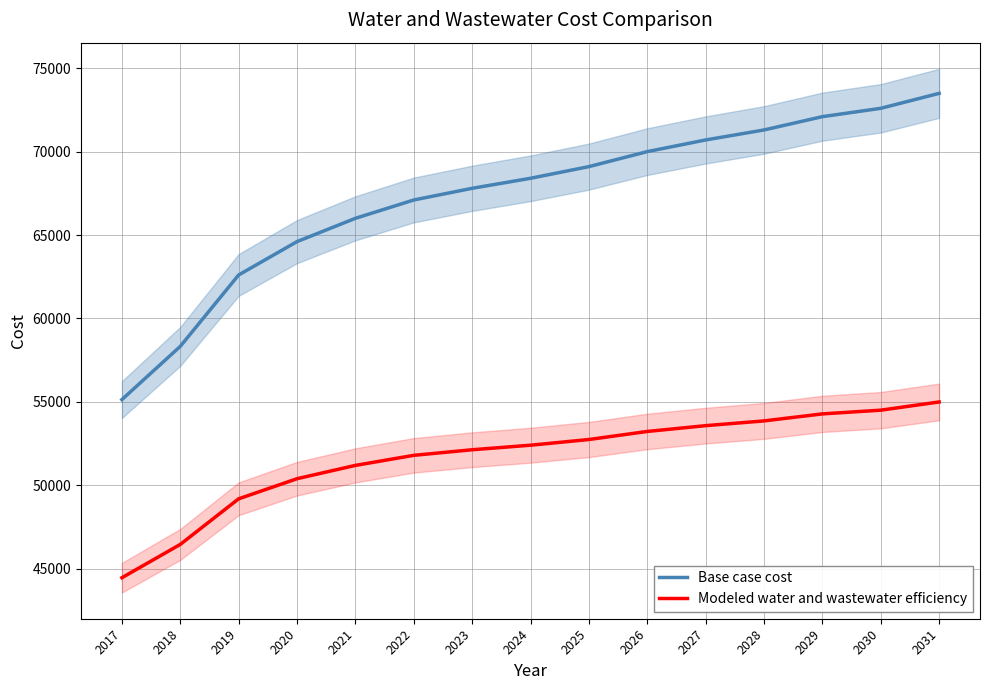

What is the sum of the Modeled water and wastewater efficiency values at 2023 and 2024?

104529.7